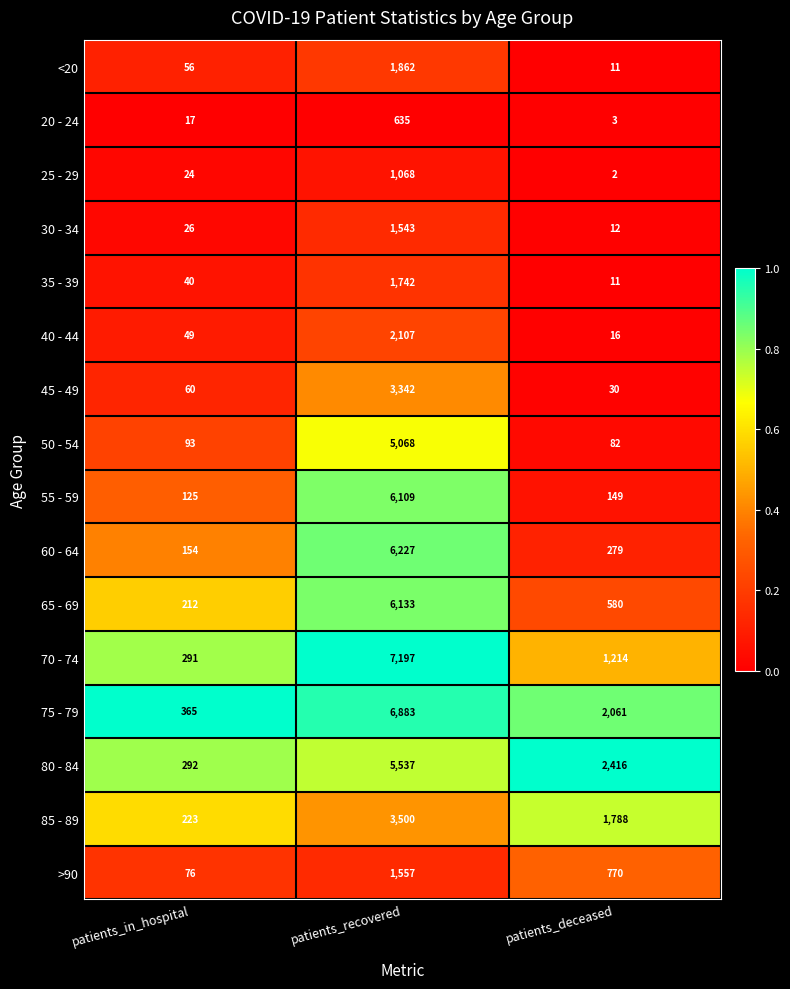

Which series changed the most between patients_in_hospital and patients_recovered?

70 - 74